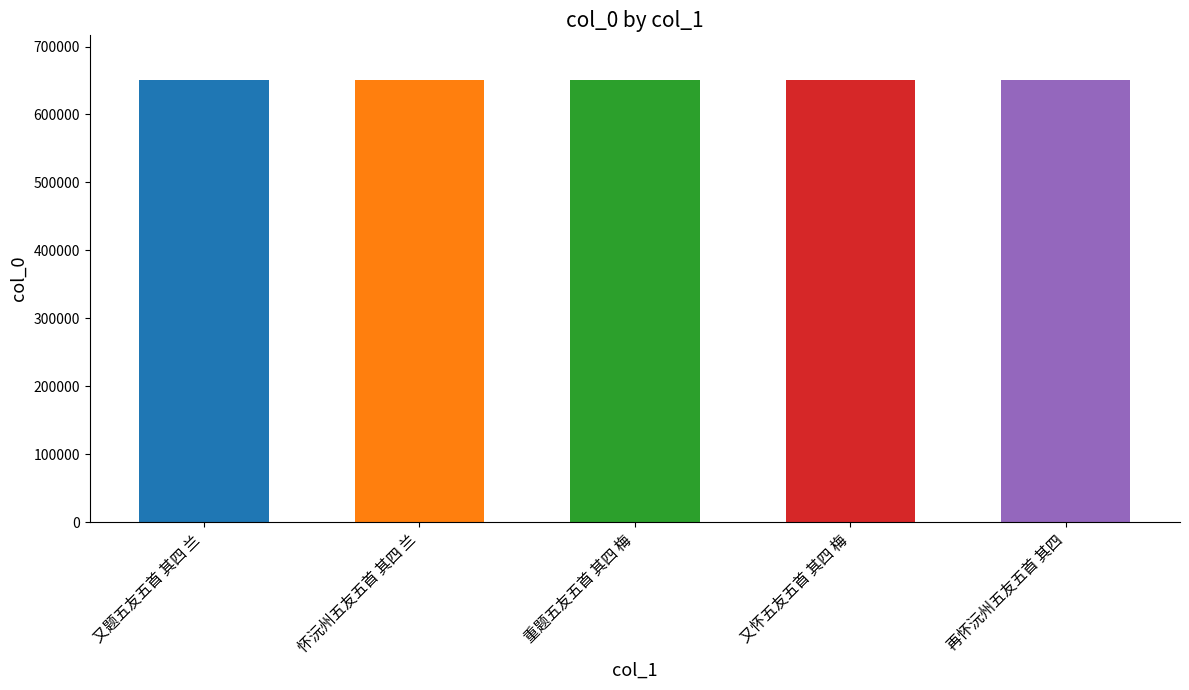

What is the sum of the values at 又题五友五首 其四 兰 and 怀沅州五友五首 其四 兰?

1302685